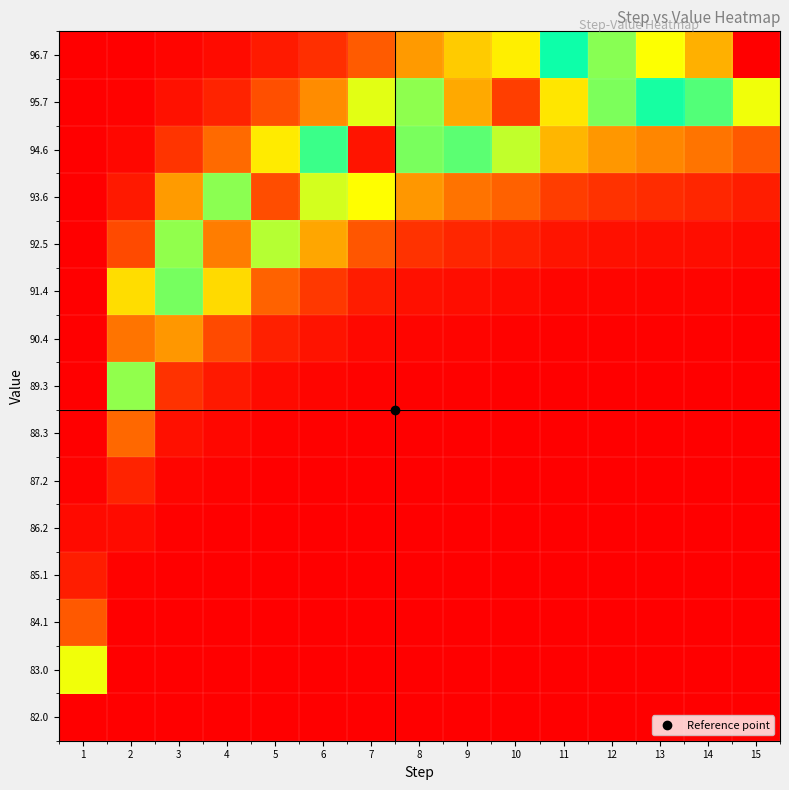

Which label corresponds to the smallest value in the chart?

15